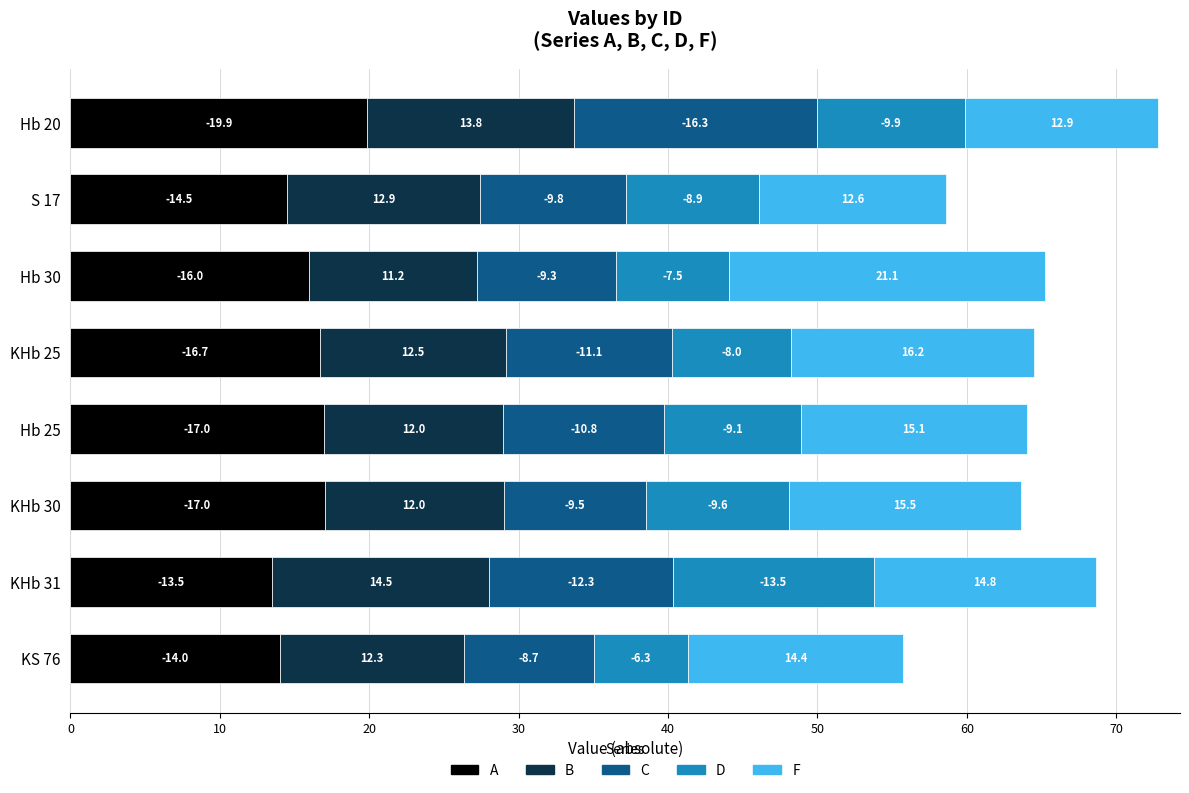

What are all the series names shown in the legend?

A, B, C, D, F